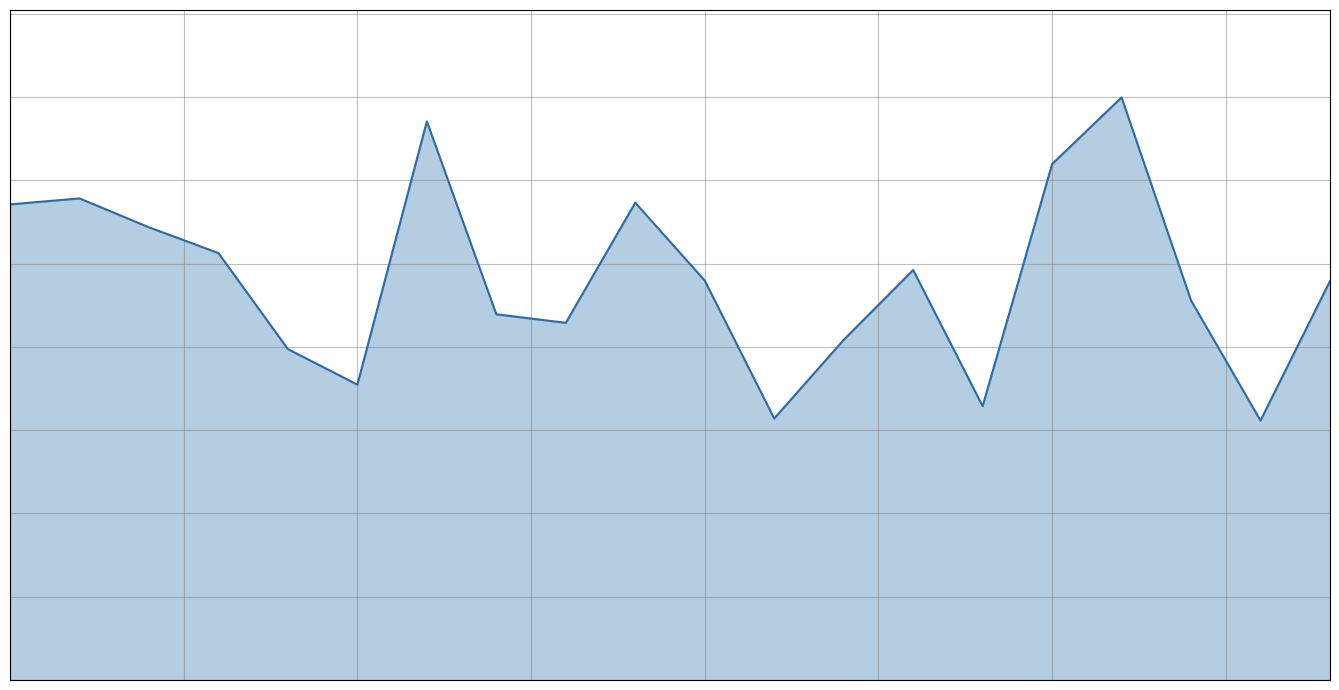

What is the approximate value at 5?

354678.8